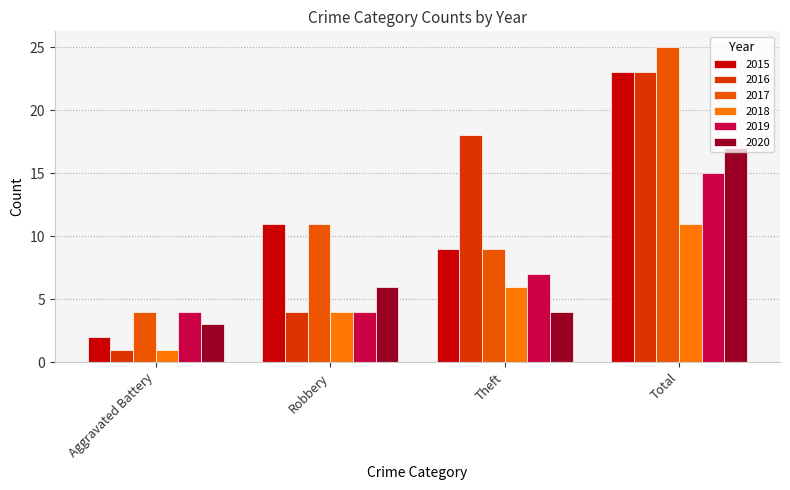

Reading left to right, what are all the values shown in this chart?

2015: Aggravated Battery=2	Robbery=11	Theft=9	Total=23
2016: Aggravated Battery=1	Robbery=4	Theft=18	Total=23
2017: Aggravated Battery=4	Robbery=11	Theft=9	Total=25
2018: Aggravated Battery=1	Robbery=4	Theft=6	Total=11
2019: Aggravated Battery=4	Robbery=4	Theft=7	Total=15
2020: Aggravated Battery=3	Robbery=6	Theft=4	Total=17